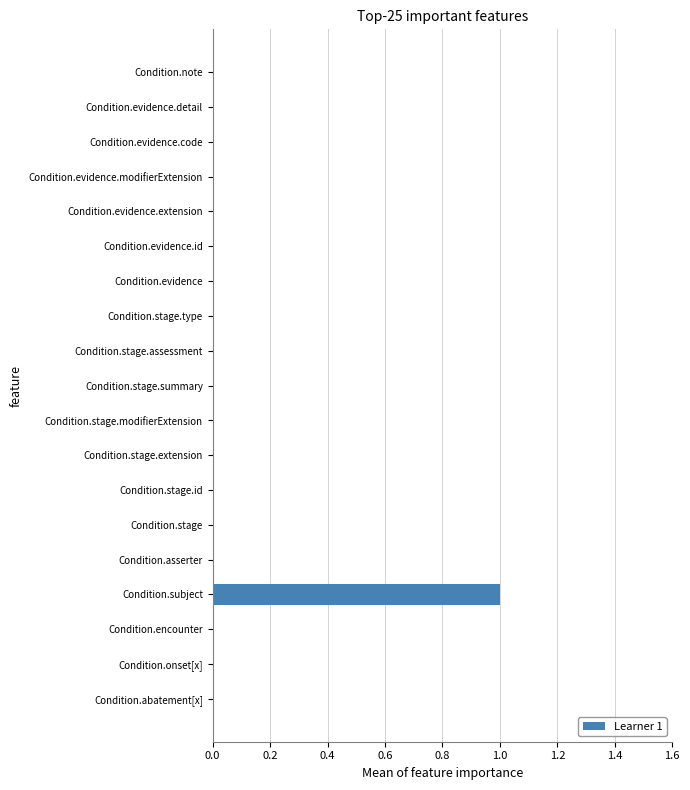

Is it true that the value at Condition.evidence.detail is 1?

False